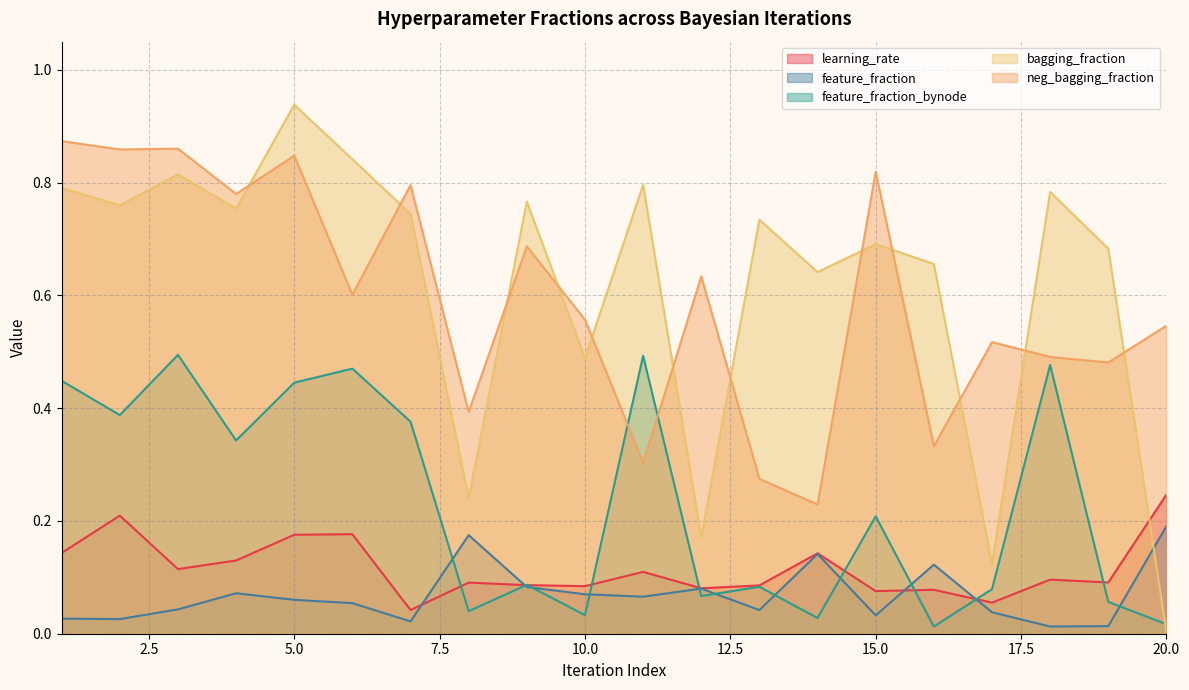

True or false: bagging_fraction has a value of 0.9 at 19.

False